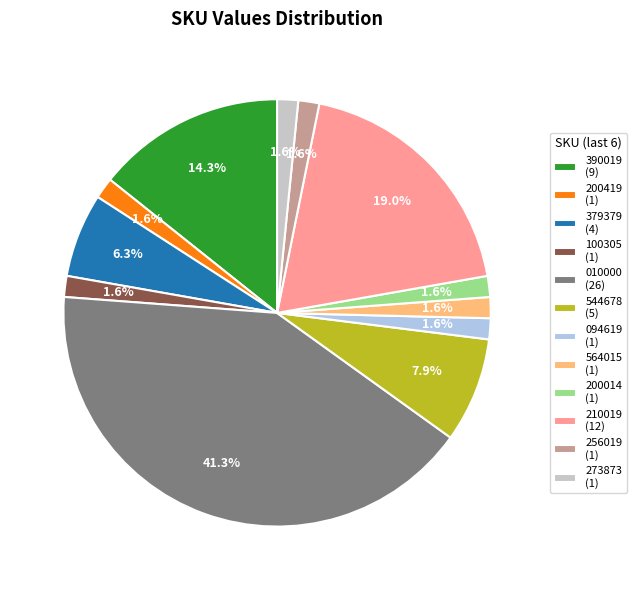

Count the number of slices in the pie.

12